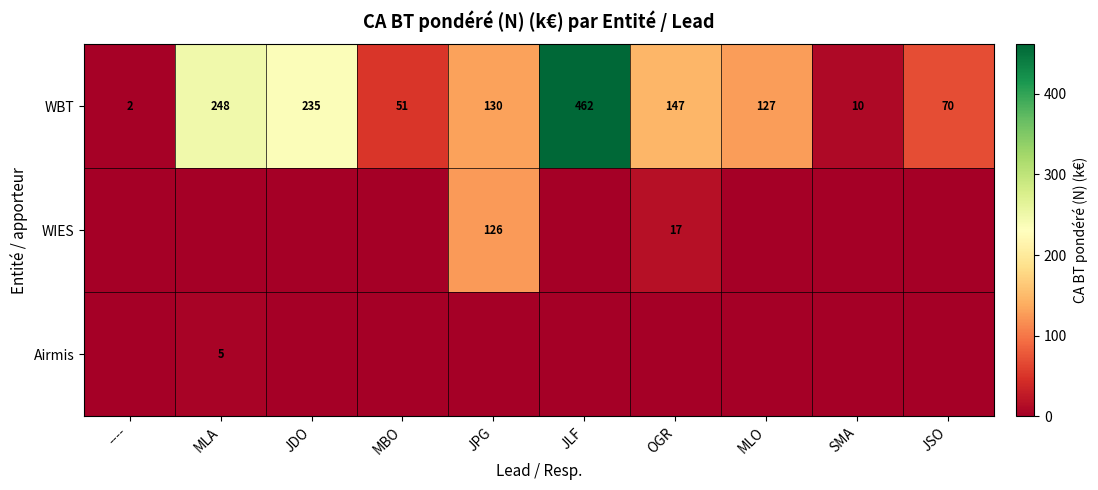

At which category is the sum across all series the highest?

JLF